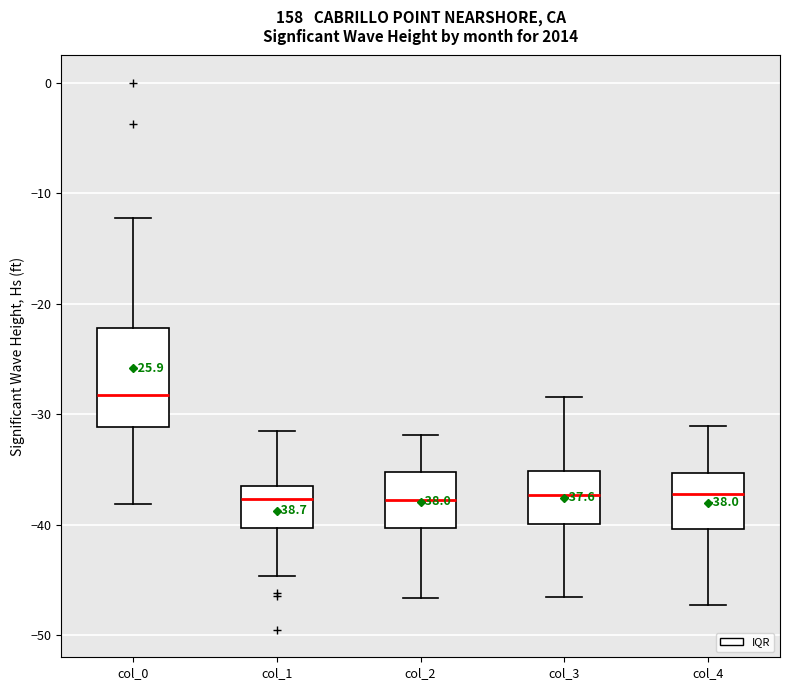

Which box has the highest median line?

col_0